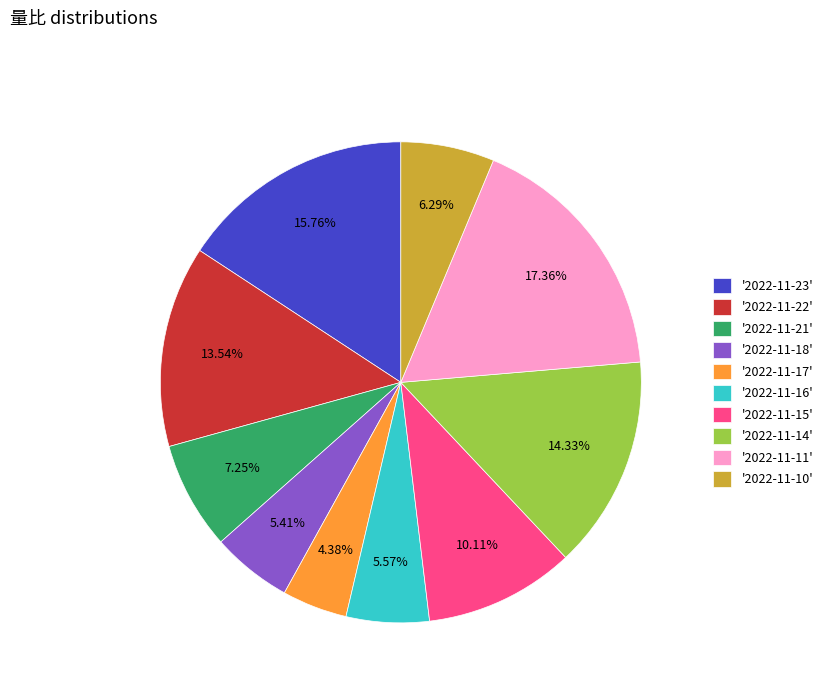

Which slice is the smallest?

'2022-11-17'